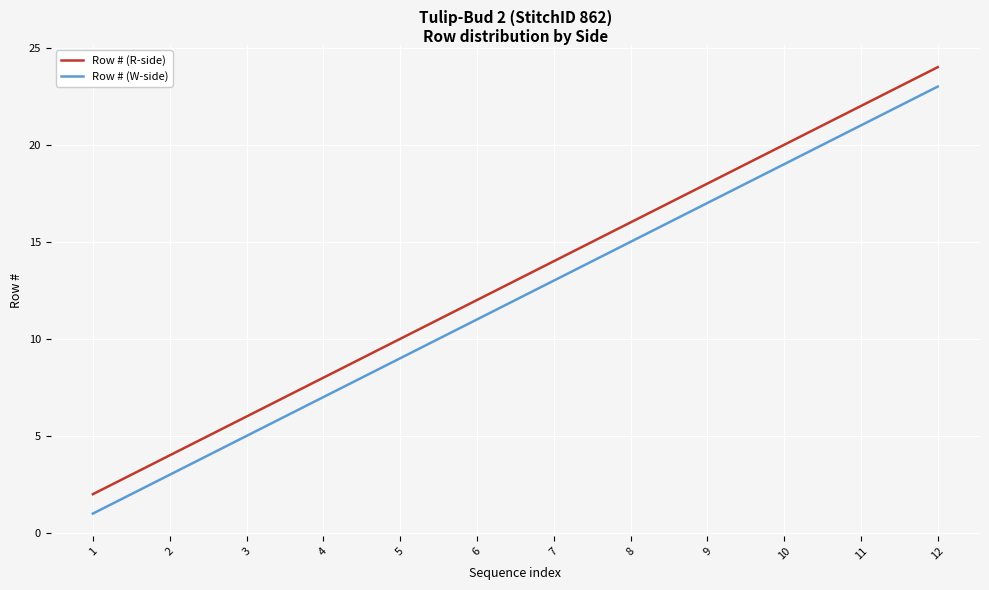

What is the smallest value displayed?

1